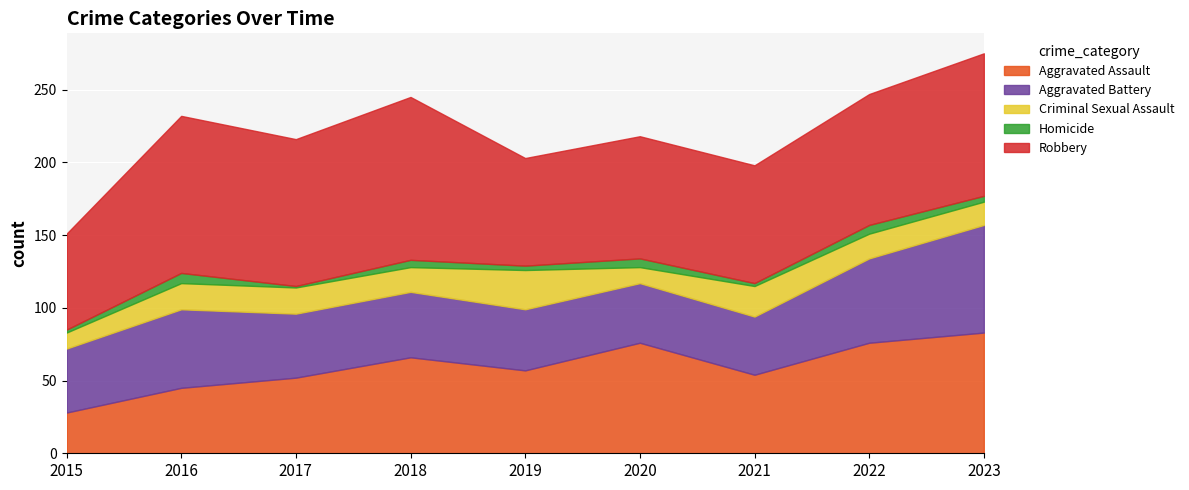

The Robbery series shows 58 at 2023. True or false?

False